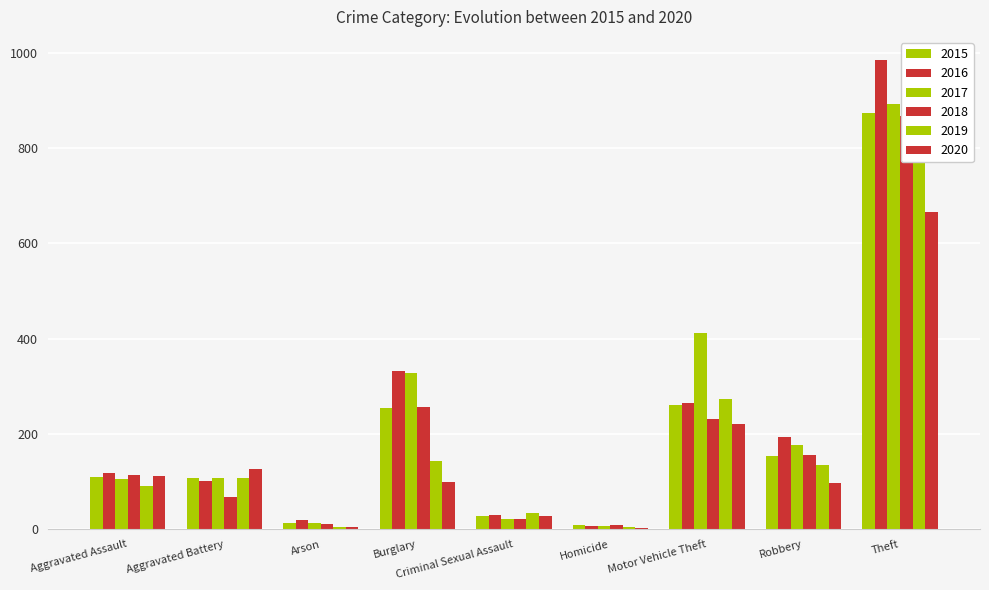

Which has a higher value, Burglary or Aggravated Assault?

Burglary